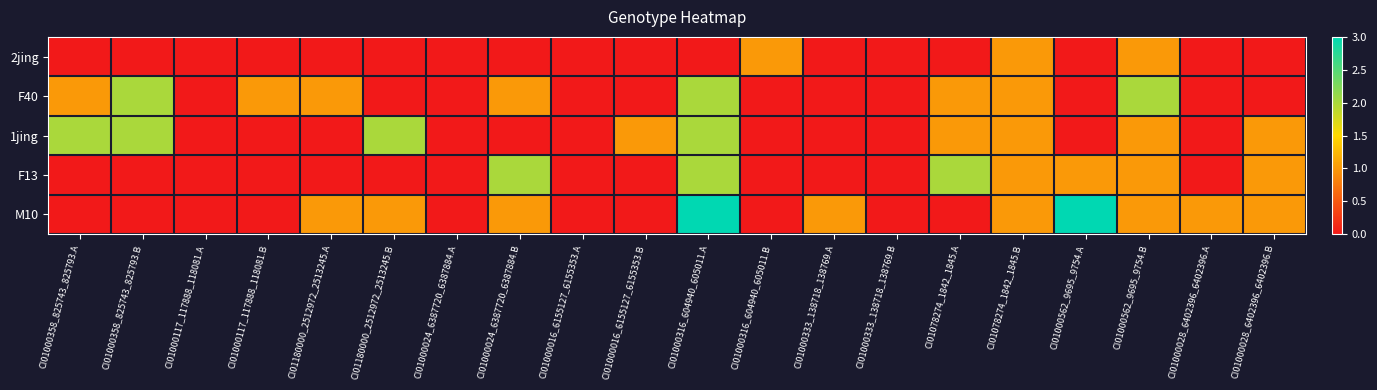

What is the greatest value displayed?

3